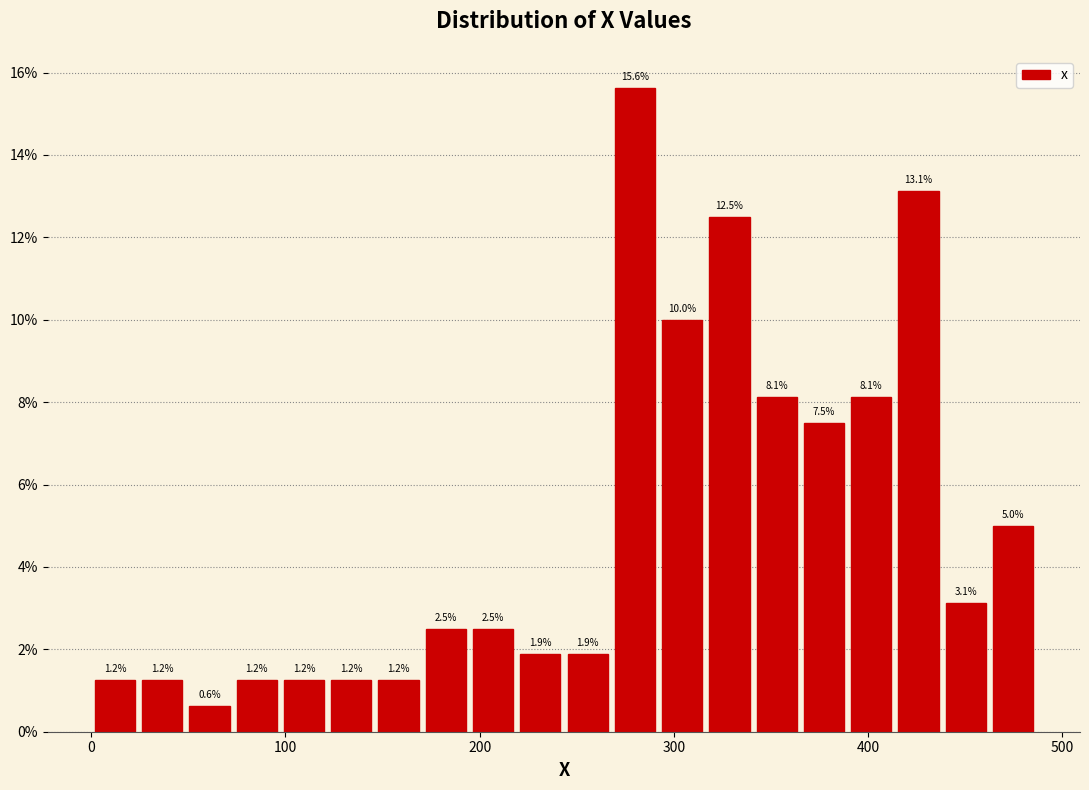

Around what value on the x-axis is the tallest bar? Give the approximate position of its centre, as read against the axis.

280